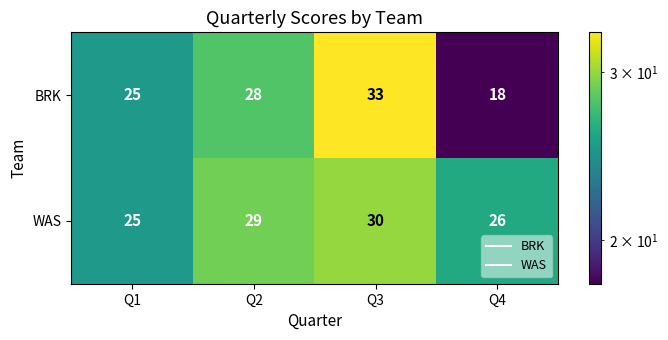

Count the number of categories in the chart.

4